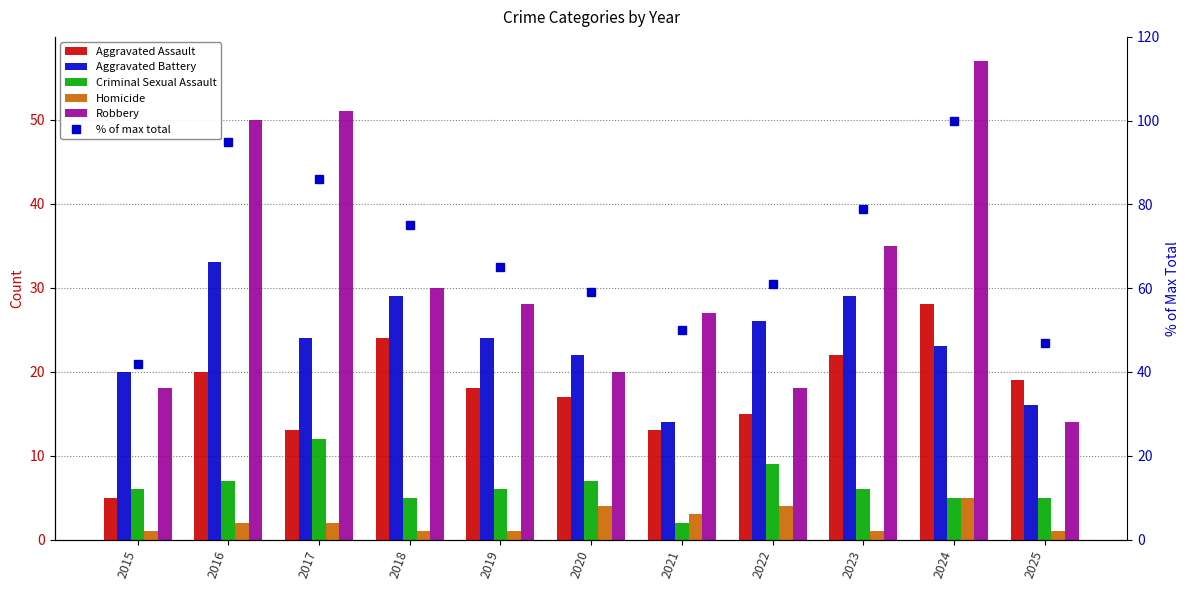

Between 2018 and 2021, which series saw the biggest shift?

% of max total